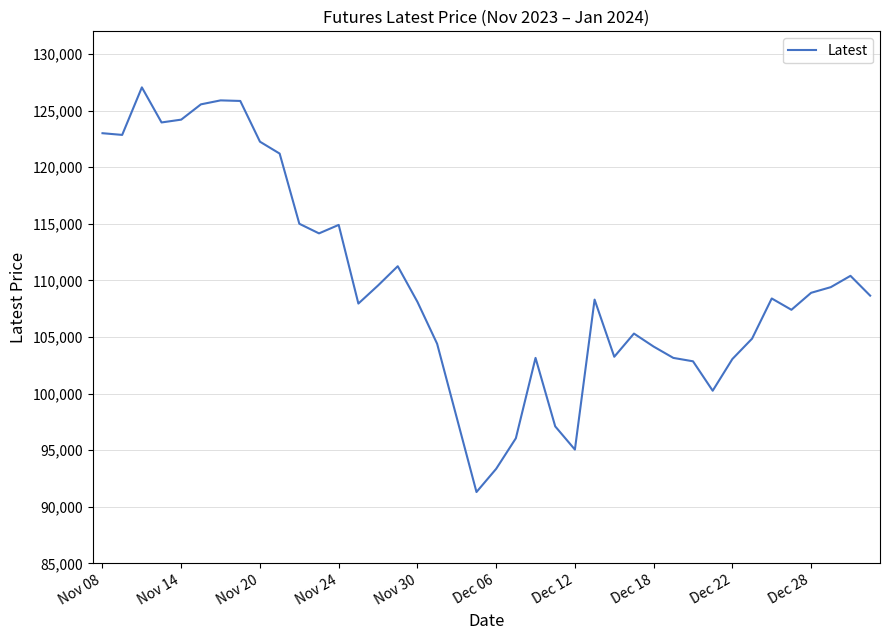

What is the minimum value shown in the chart?

91300